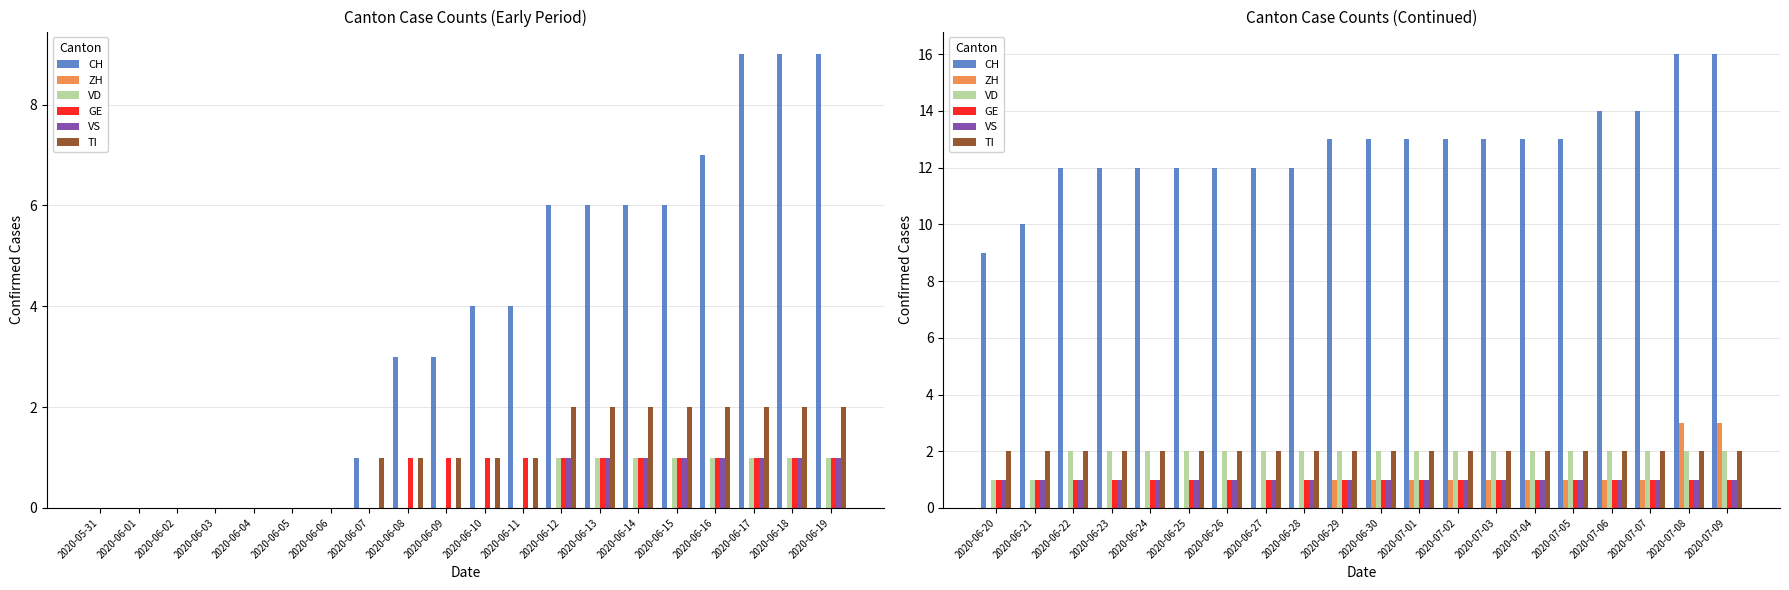

At 2020-06-20, list the series in order from largest to smallest.

CH, TI, VD, GE, VS, ZH